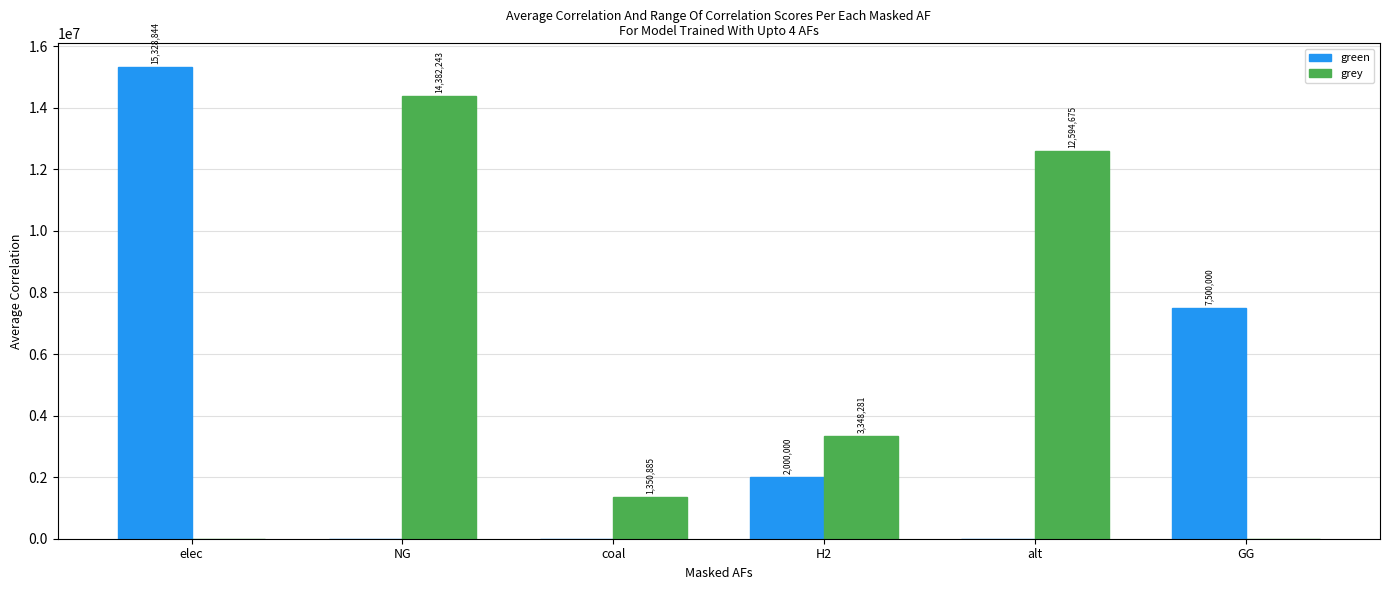

What are all the series names shown in the legend?

green, grey